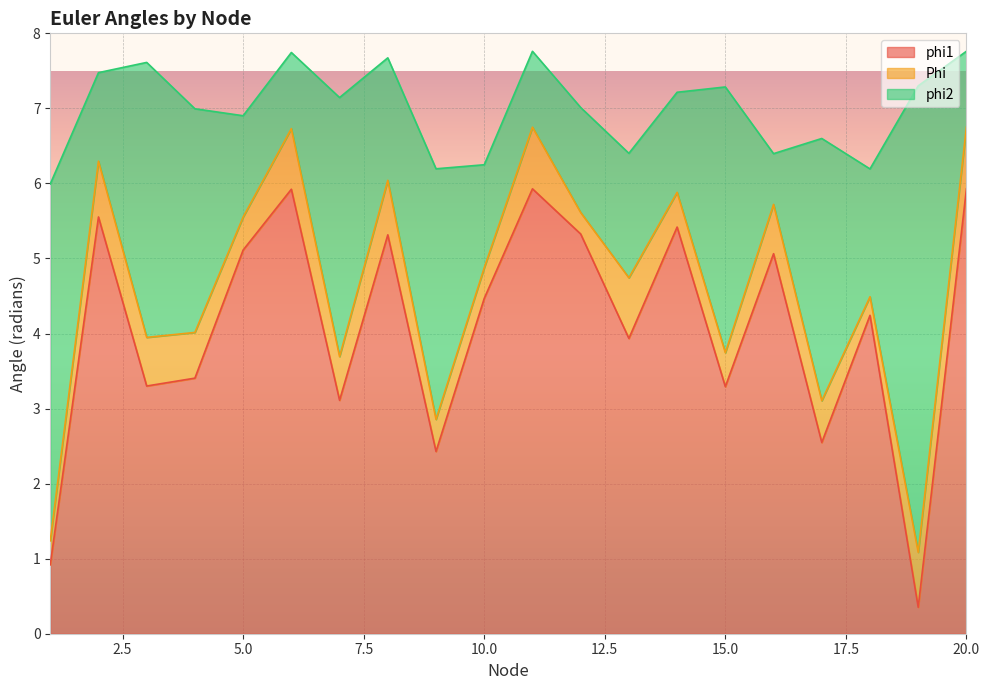

What is the sum of all phi1 values?

81.6